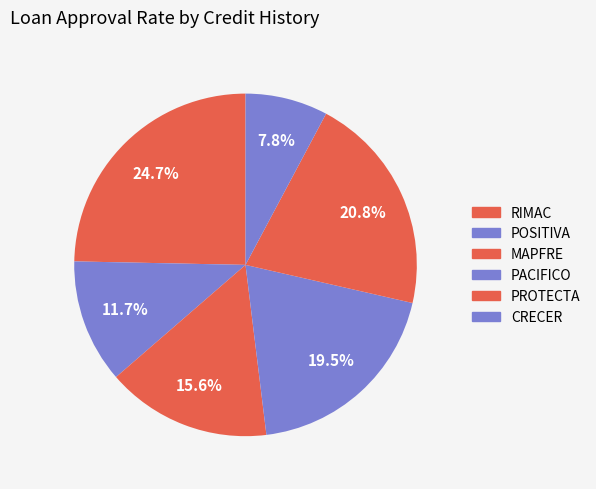

What is the total percentage of CRECER and PROTECTA?

28.6%